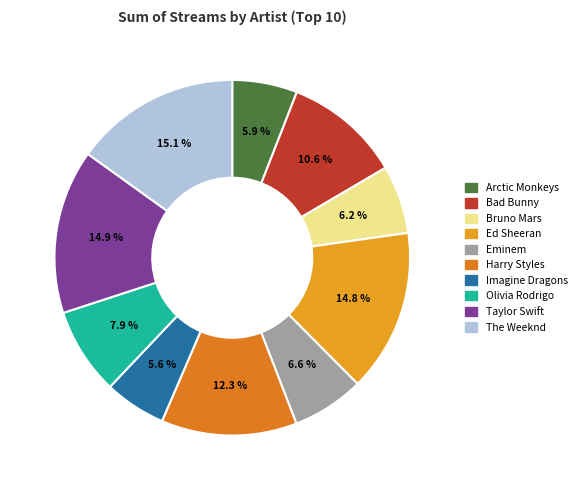

To the nearest percent, what portion does Olivia Rodrigo represent?

8%